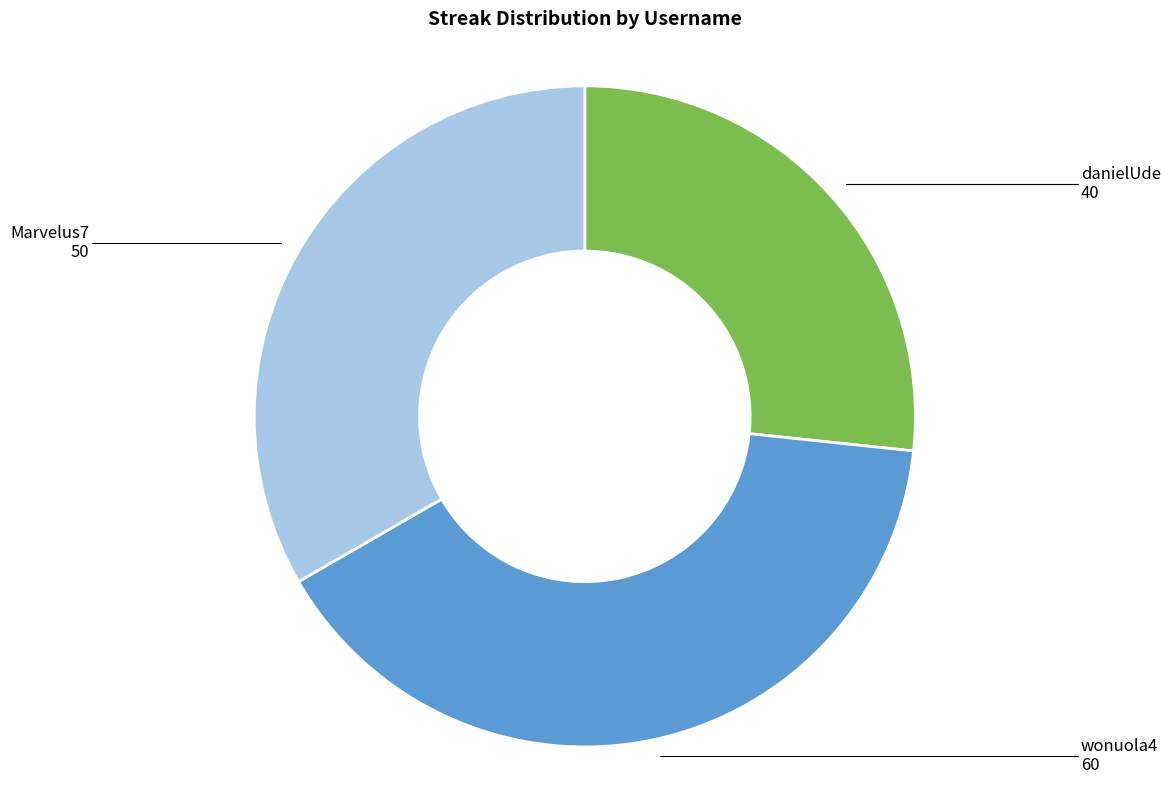

Is there a majority slice in this chart?

No